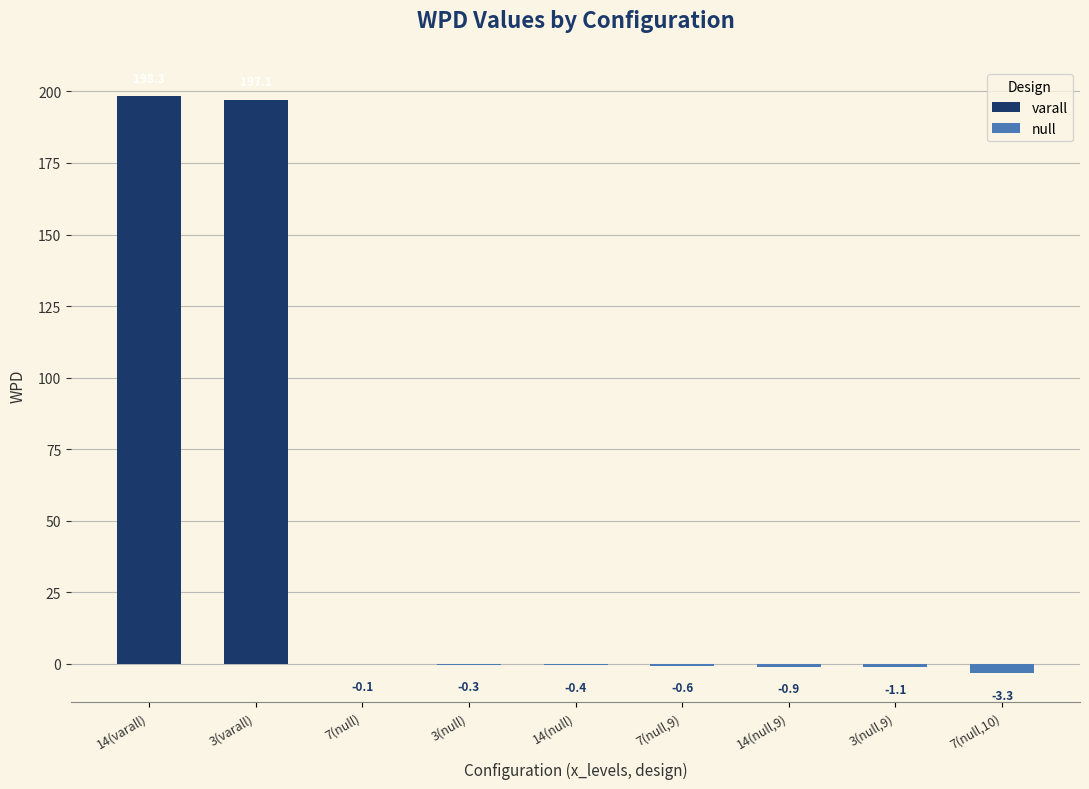

Does the chart contain any negative values?

Yes